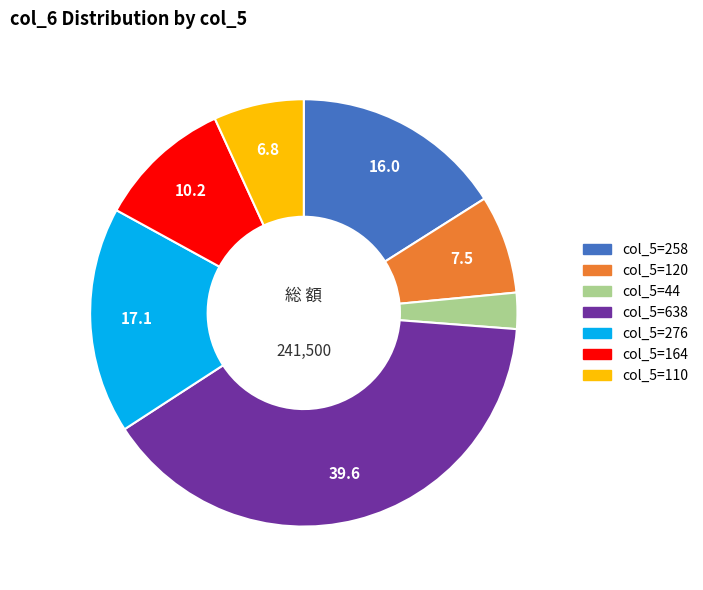

Is there a majority slice in this chart?

No